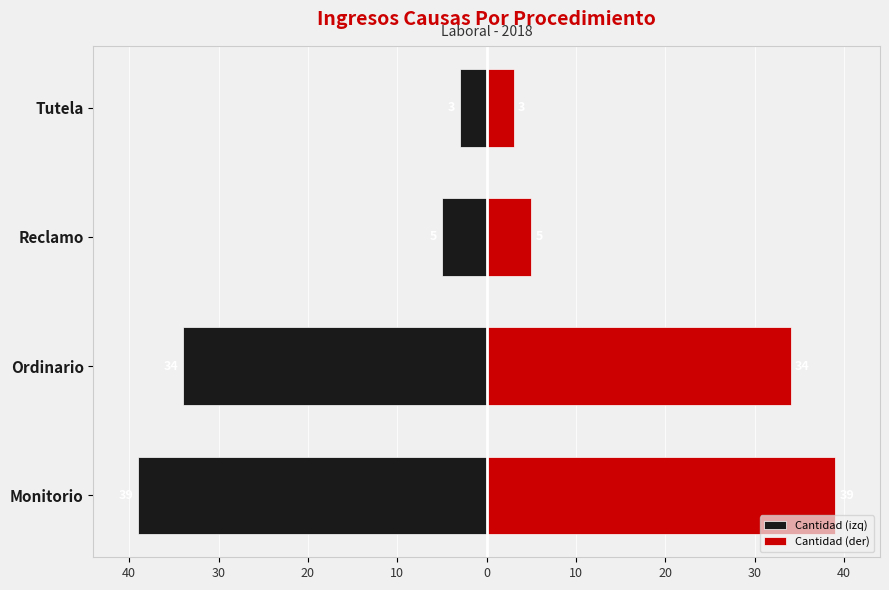

What is the approximate value of Cantidad (izq) at Ordinario?

-34